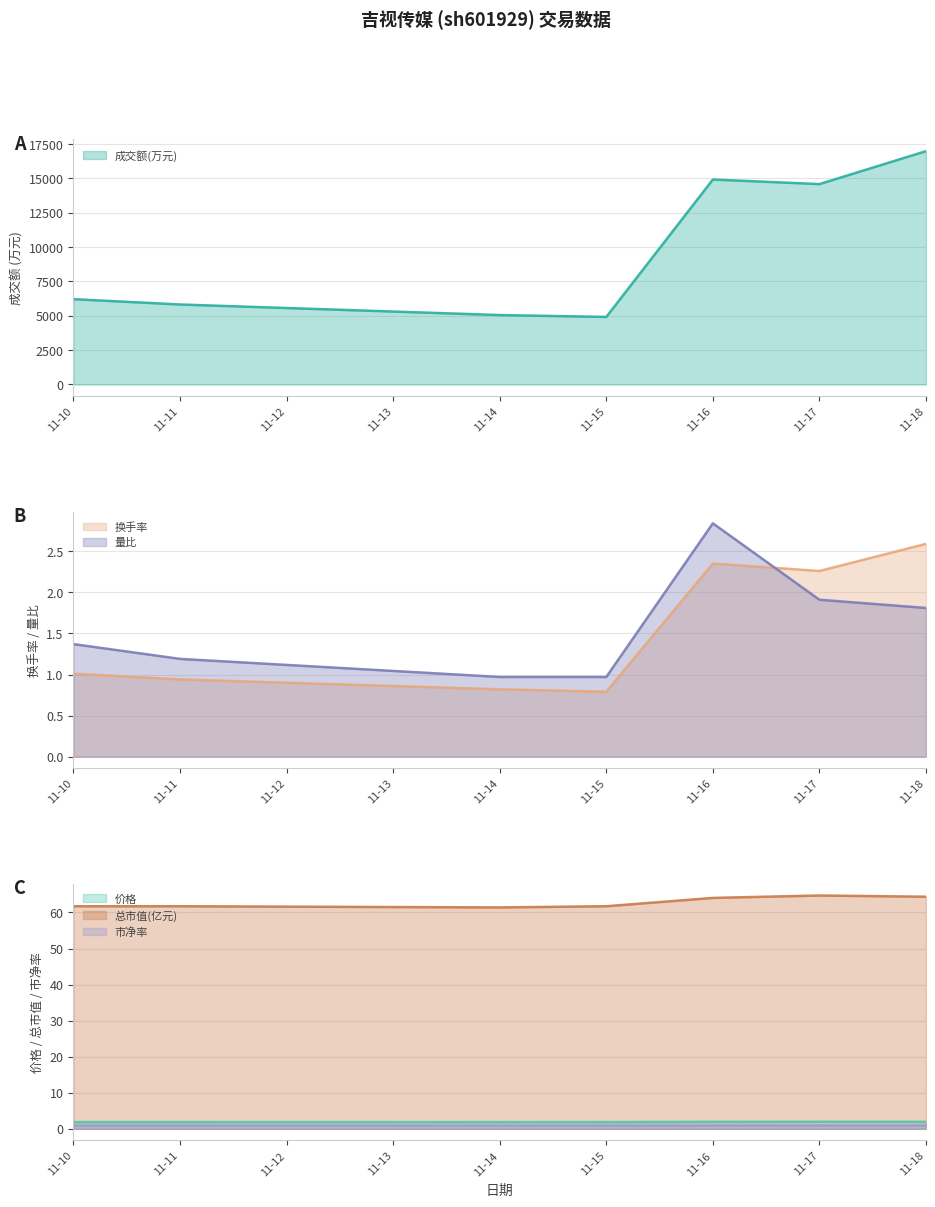

Does the chart display data point markers on the line(s)?

No